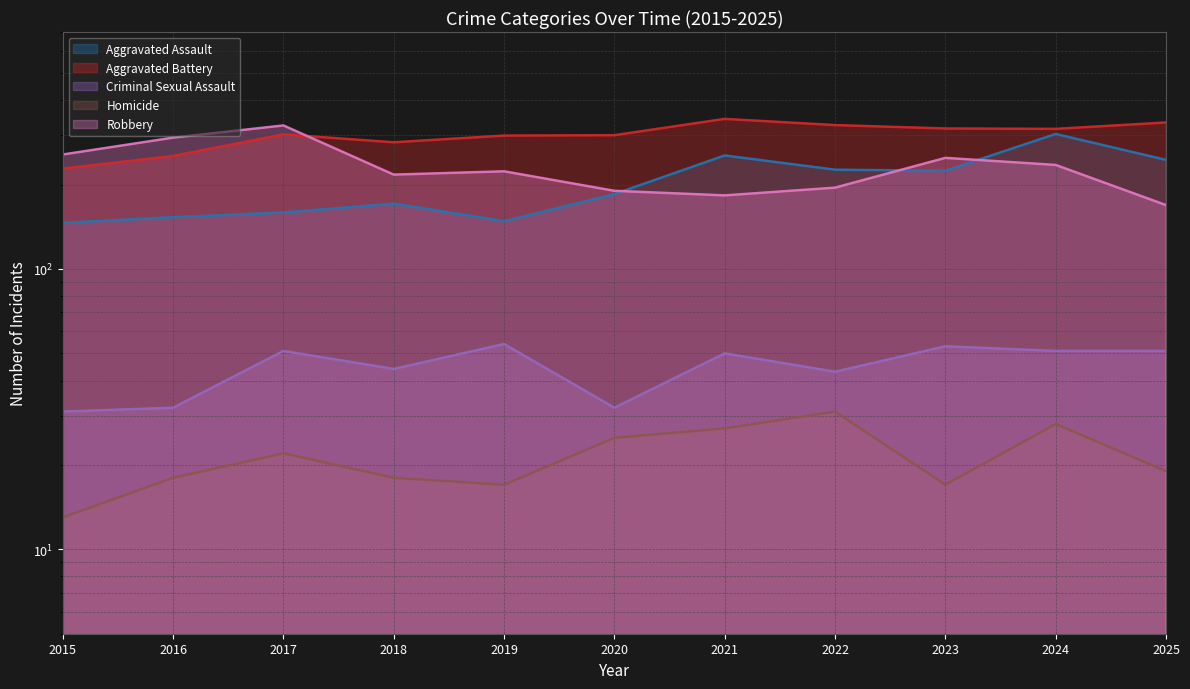

What are all the series names shown in the legend?

Aggravated Assault, Aggravated Battery, Criminal Sexual Assault, Homicide, Robbery